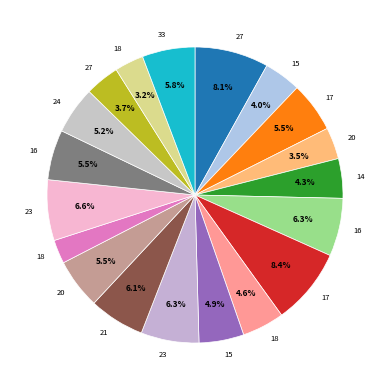

Rank the categories by value from highest to lowest.

17, 27, 23, 16, 23, 21, 33, 17, 20, 16, 24, 15, 18, 14, 15, 27, 20, 18, 18